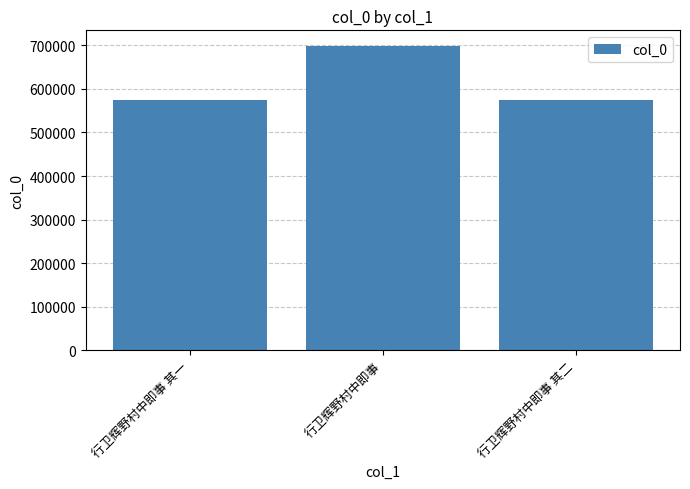

What position from the right is 行卫辉野村中即事 其一?

3